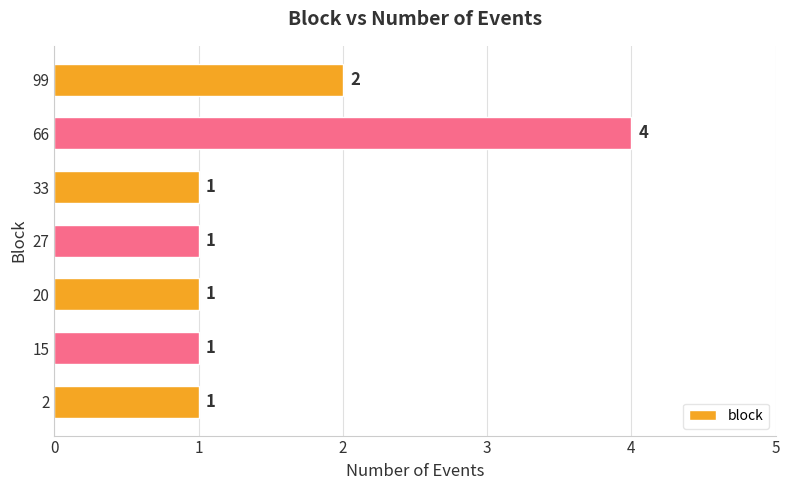

At which category does the chart reach its peak across all series?

66